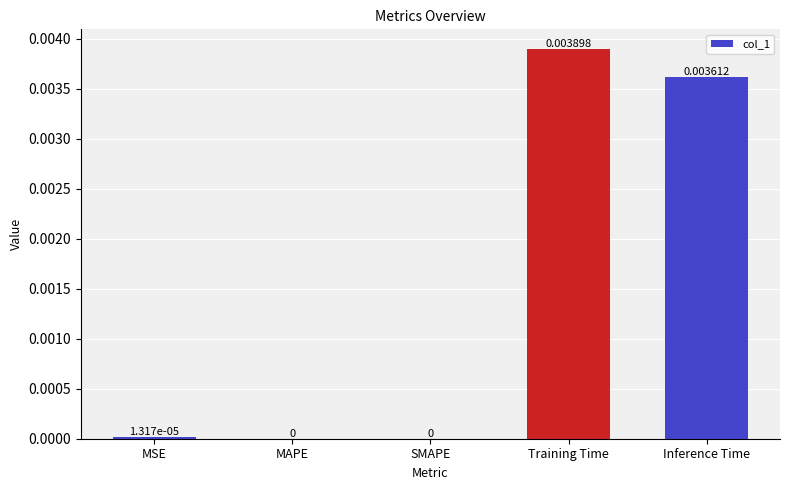

Which label corresponds to the largest value in the chart?

Training Time